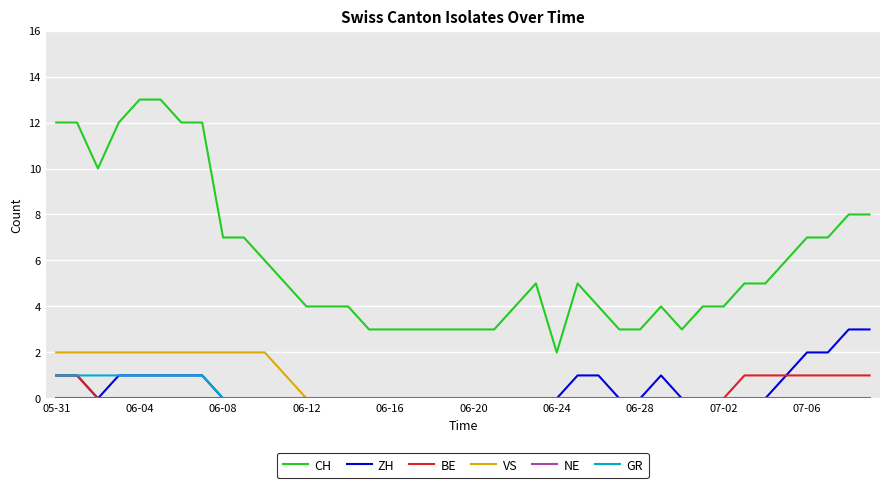

True or false: VS and CH intersect in this chart.

False